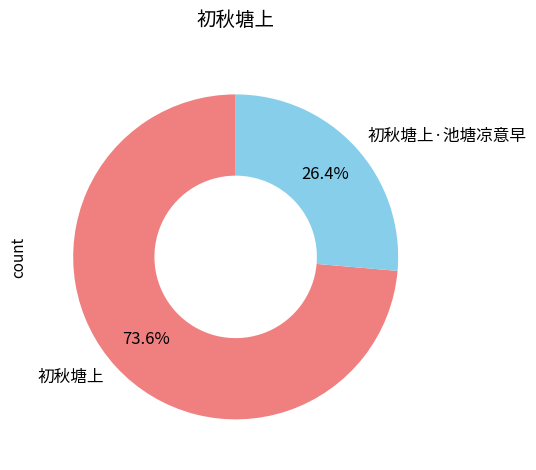

To the nearest percent, what is the difference between the largest and smallest slice percentages?

47%